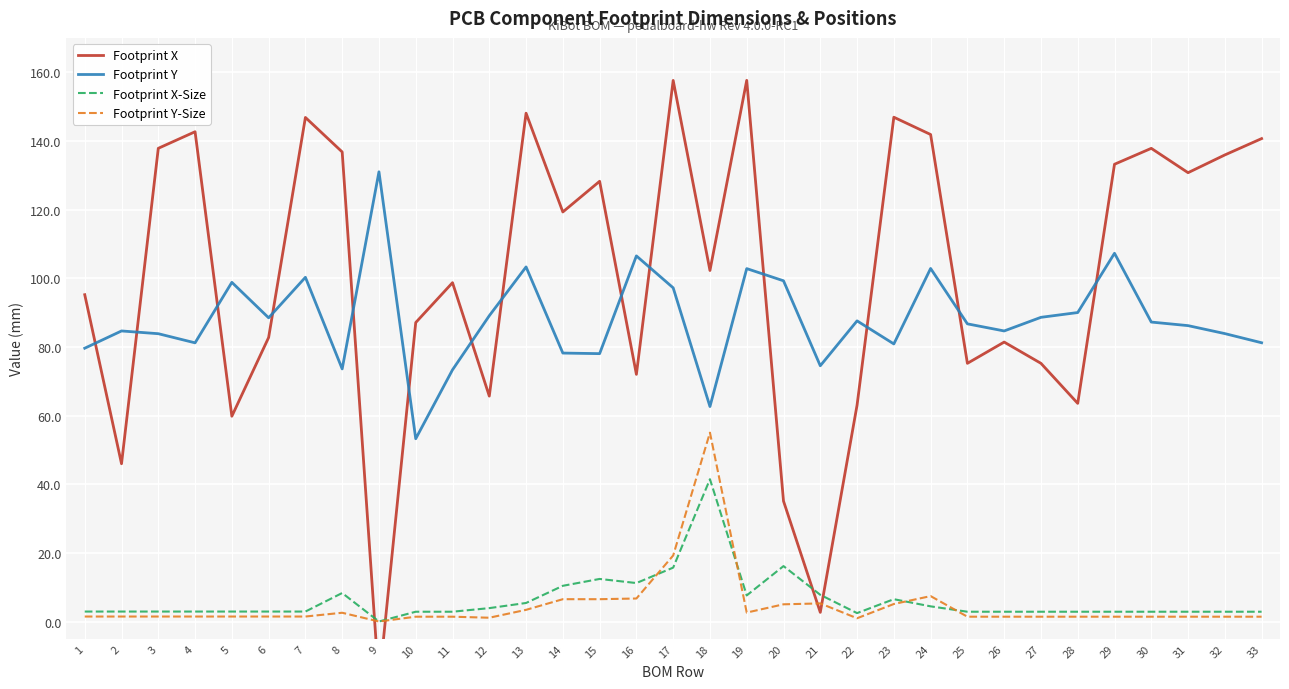

What is the spread (max minus min) of values at 4?

141.2